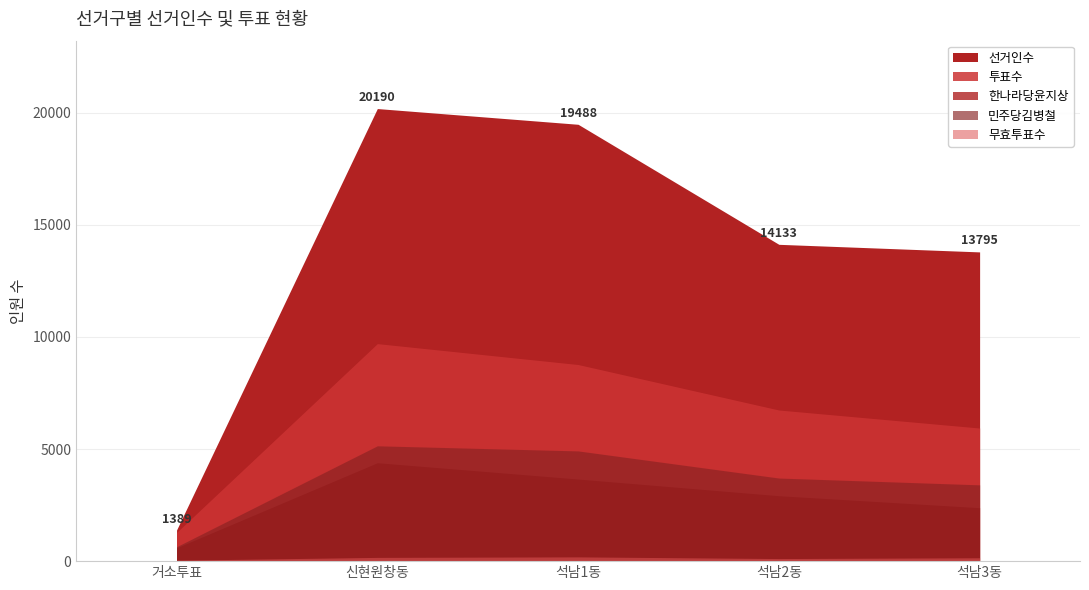

What is the difference between the second highest and second lowest values in the 민주당김병철 series?

1514